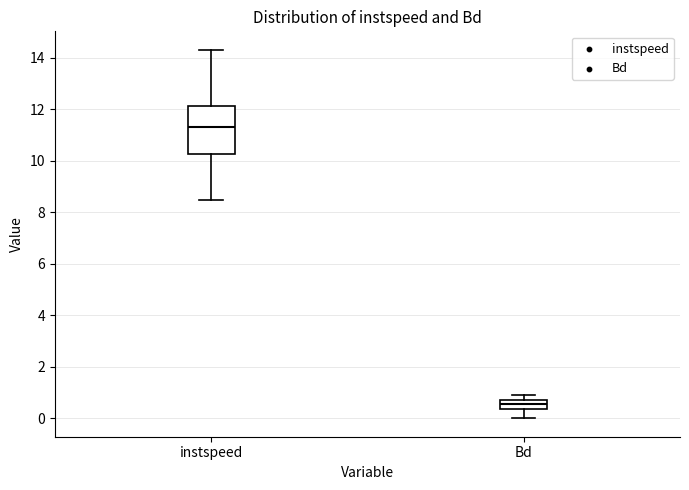

Reading left to right, read every box against the y-axis: the position of its median line, the range the box covers, and the ends of its whiskers. The values are not printed on the chart, so give them approximately, as read against the axis.

instspeed: median 11.2, box 10.2 to 12.2, whiskers 8.4 to 14.4
Bd: median 0.6, box 0.4 to 0.8, whiskers 0.0 to 1.0